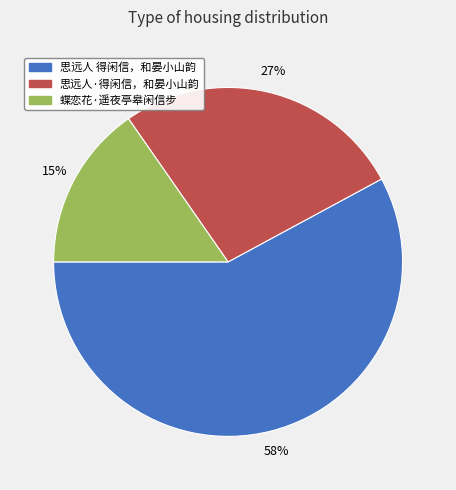

How many segments does this pie chart have?

3